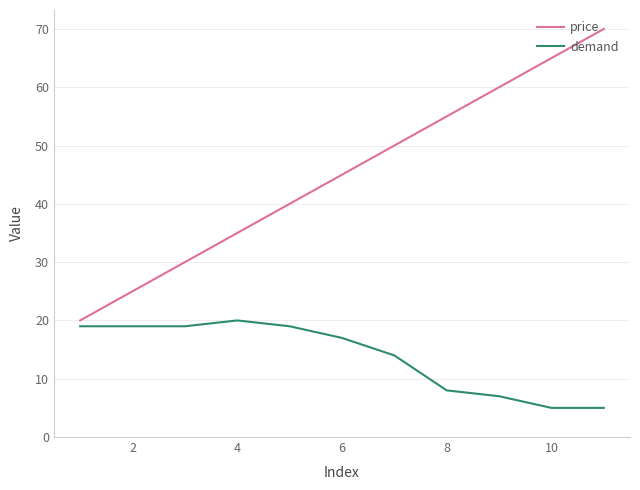

True or false: price and demand cross at least once.

False